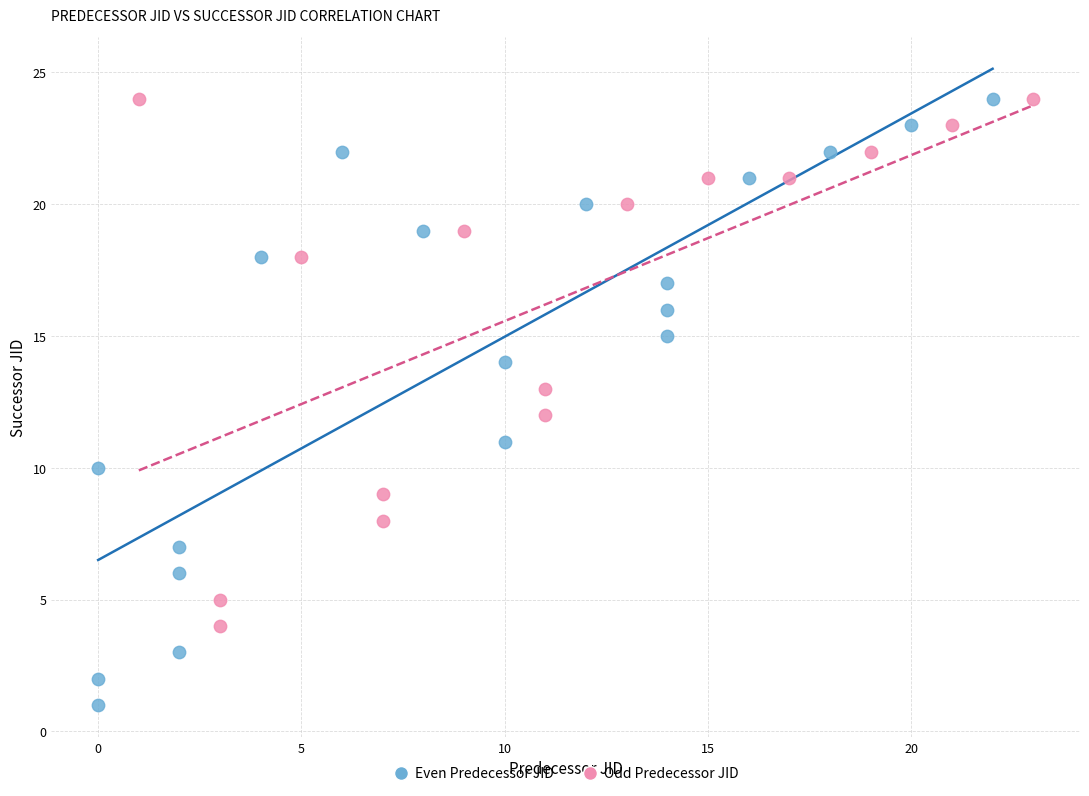

Which series contains the lowest Y value?

Even Predecessor JID